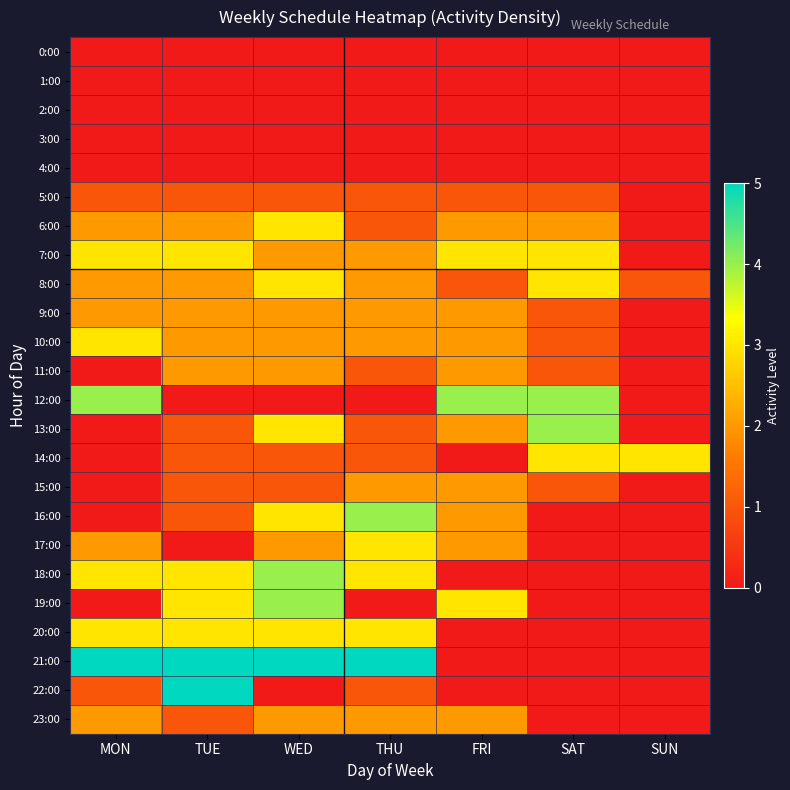

Between MON and TUE, which is larger?

MON